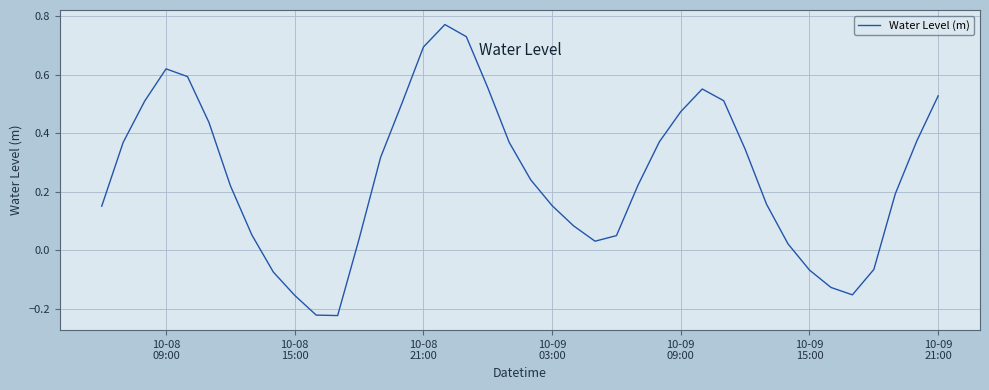

How many lines are shown in the chart?

1